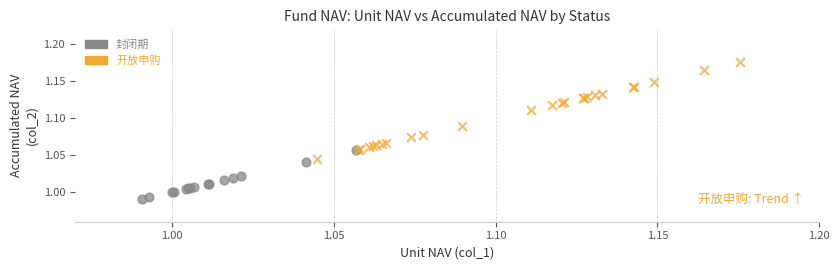

Which series contains the lowest Y value?

封闭期